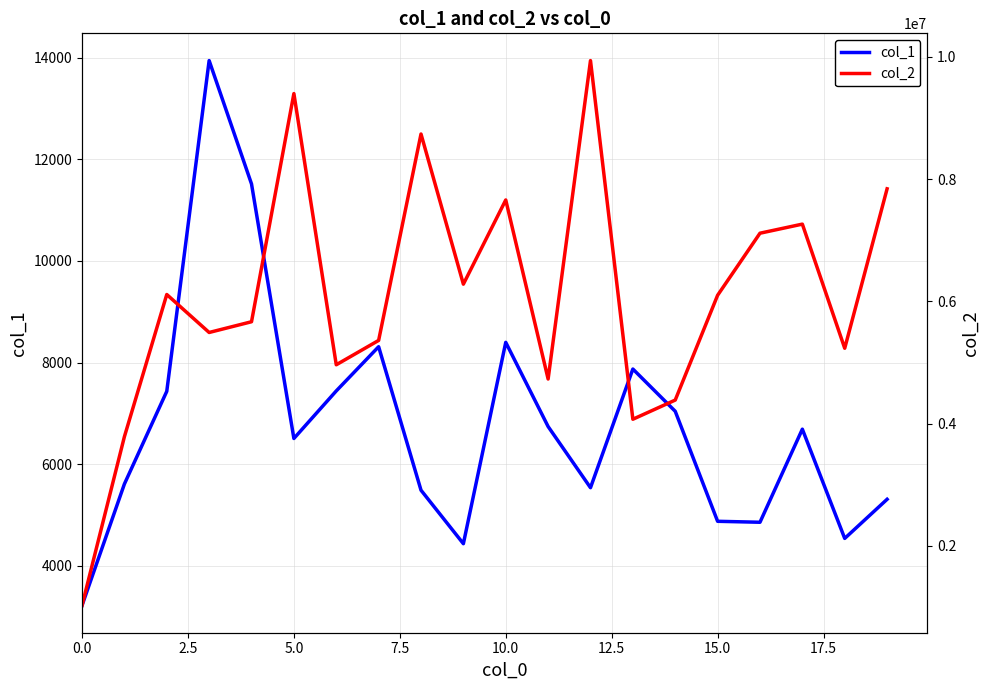

How many interior local valleys does the col_2 series have?

6